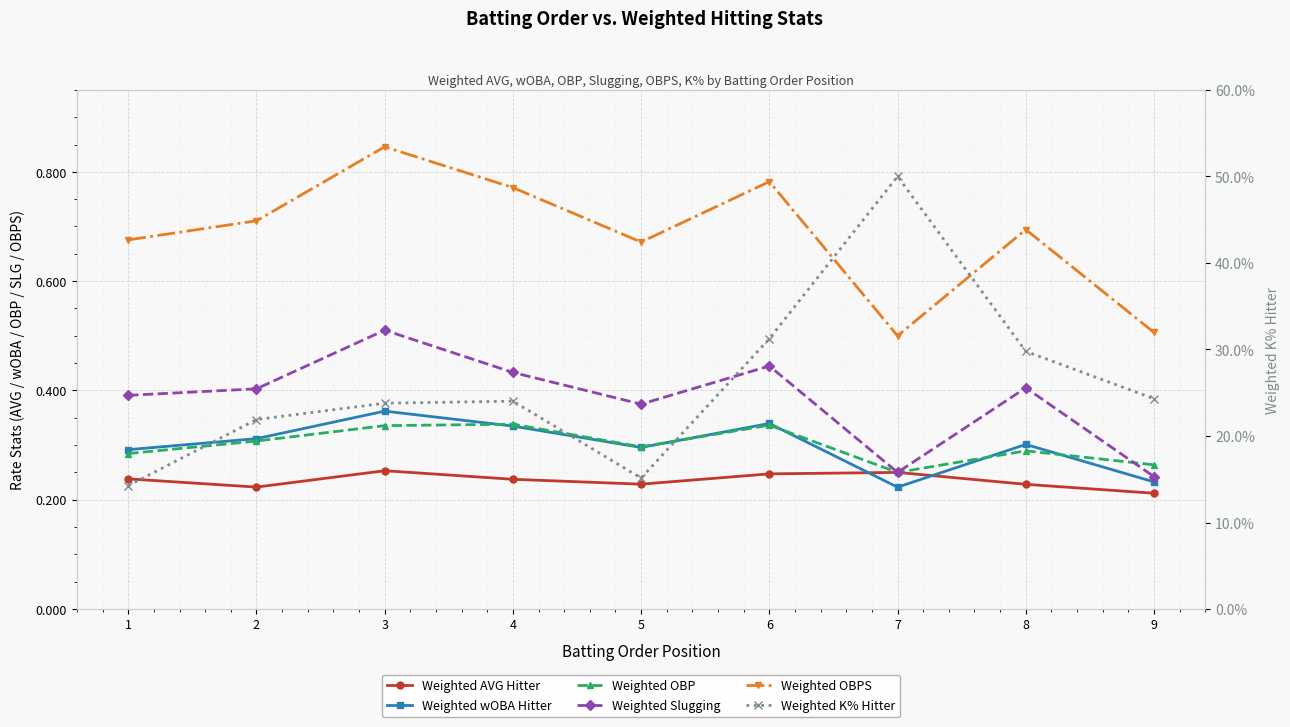

Between 5 and 8, which series saw the biggest shift?

Weighted K% Hitter